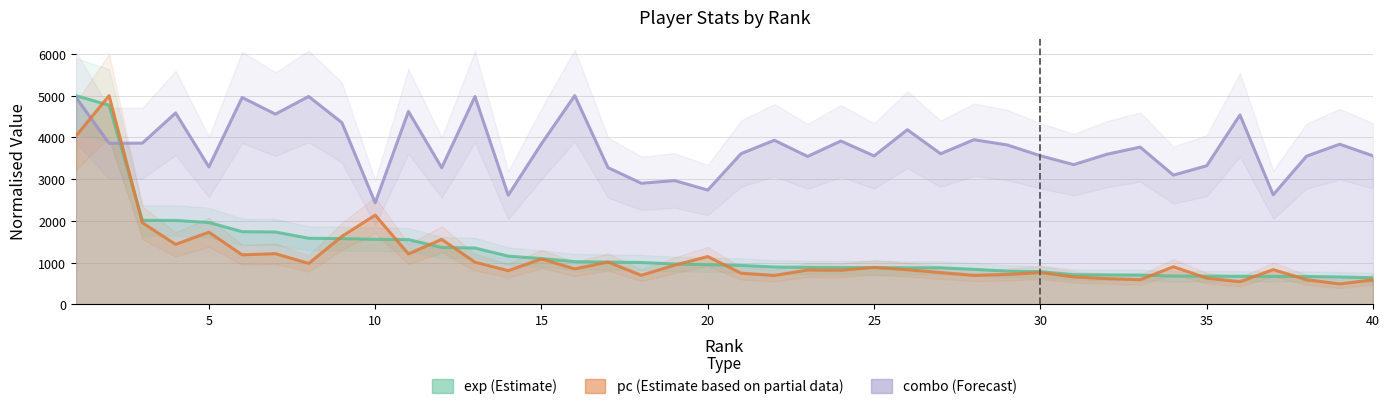

At how many categories does at least one series exceed 3172?

33